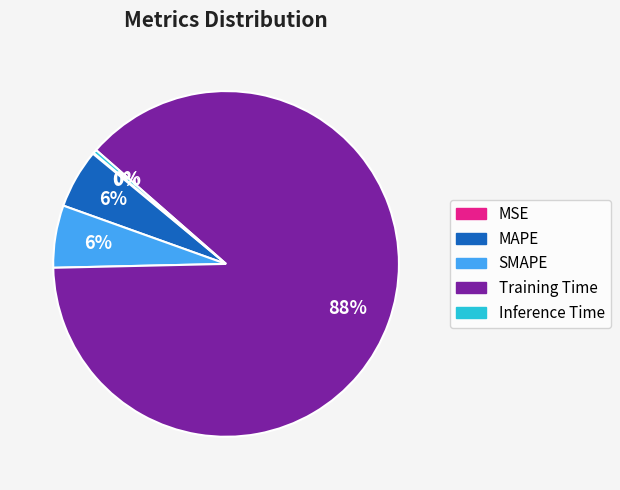

Do SMAPE and Inference Time together represent more than half of the pie?

No